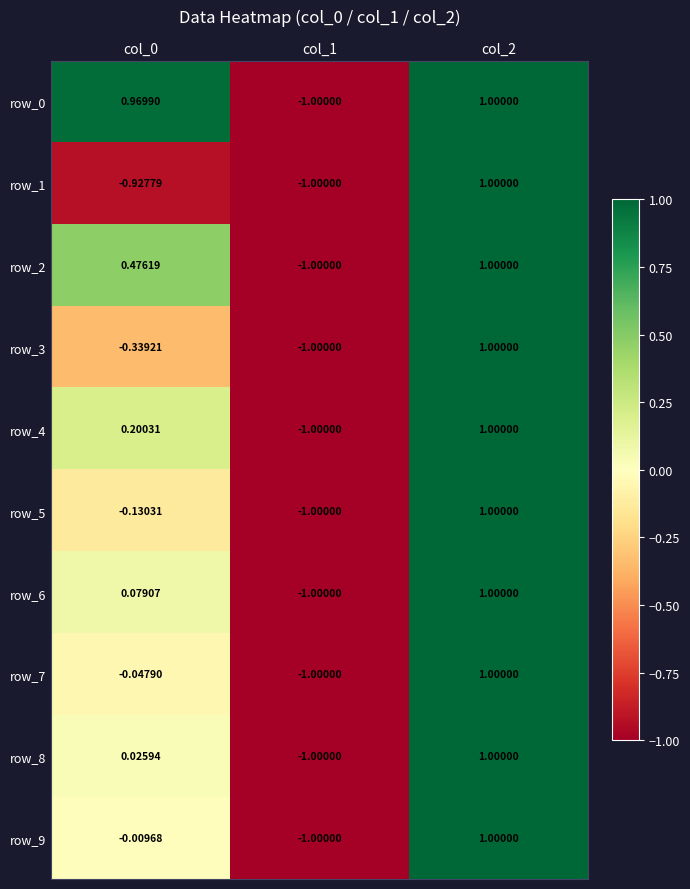

The value of row_8 at col_2 is 1.4. True or false?

False